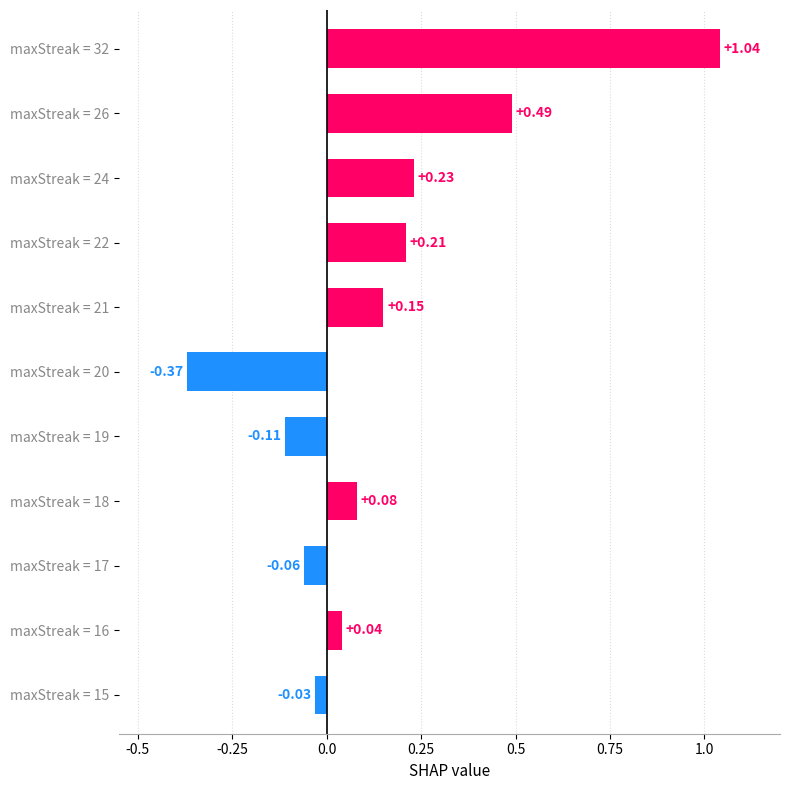

Where is the data nearest to the value 0?

maxStreak = 15